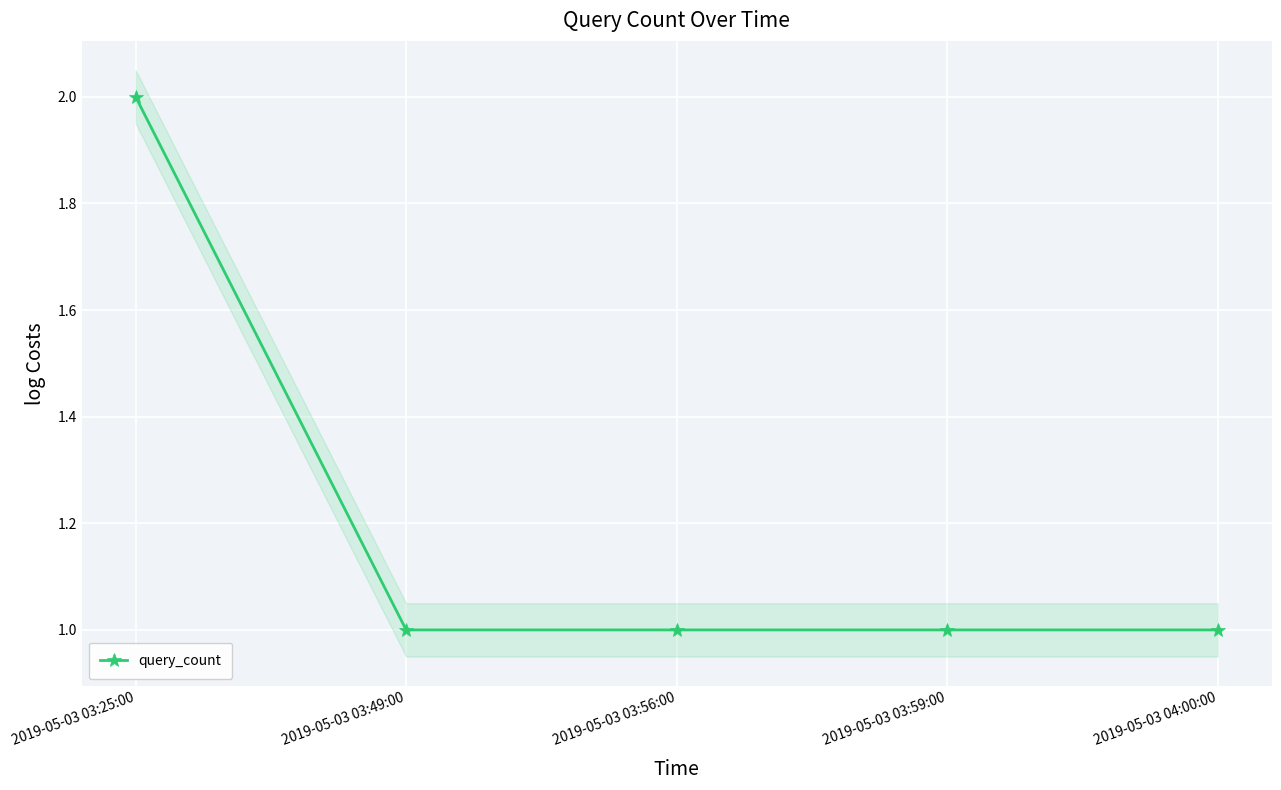

Between 2019-05-03 03:49:00 and 2019-05-03 03:25:00, which is larger?

2019-05-03 03:25:00